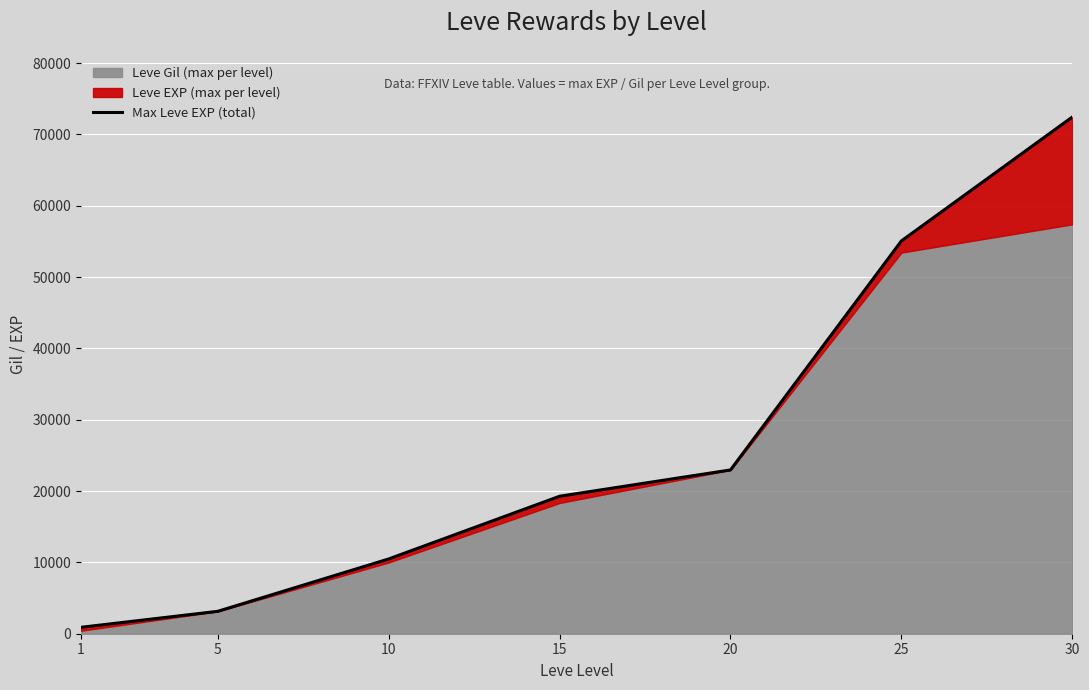

What is the change in value from 20 to 30?

+49470